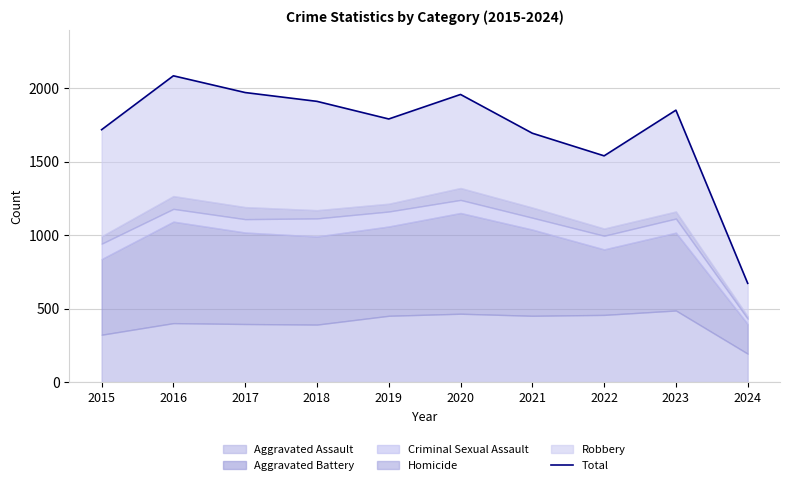

What is the difference between the maximum and minimum values?

1413